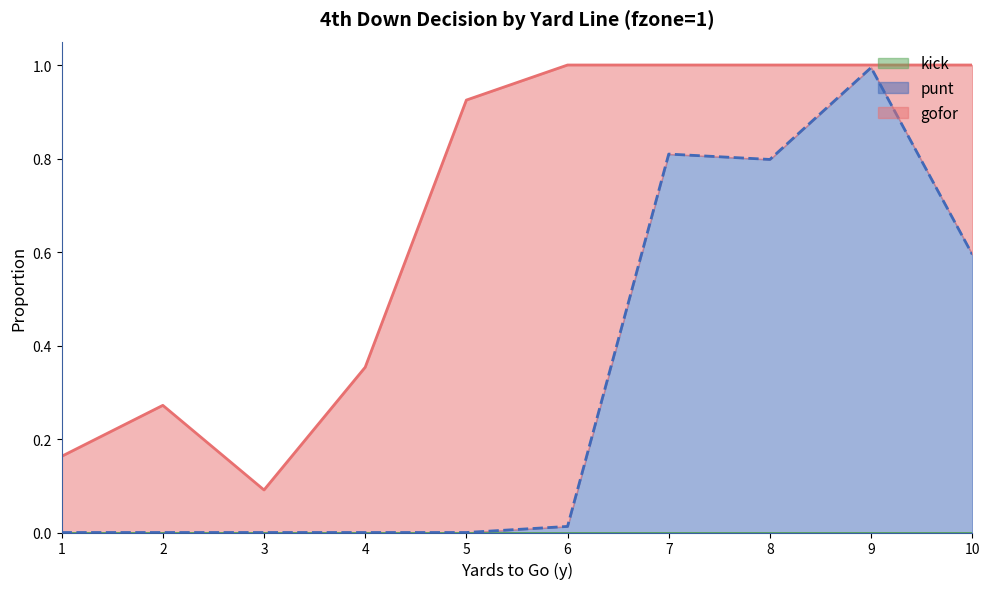

The punt series shows 0.3 at 4. True or false?

False